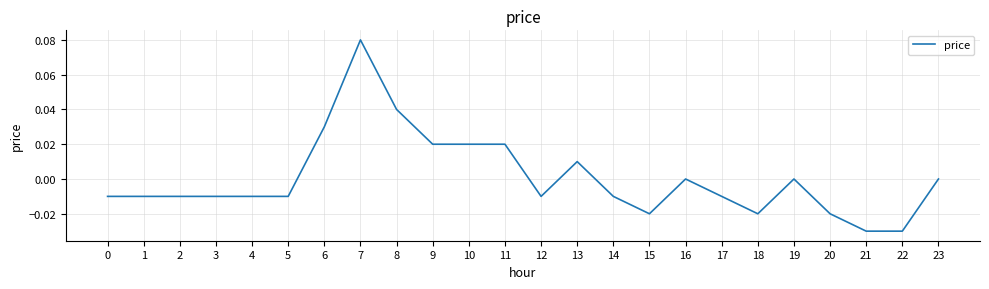

Which has a higher value, 22 or 6?

6